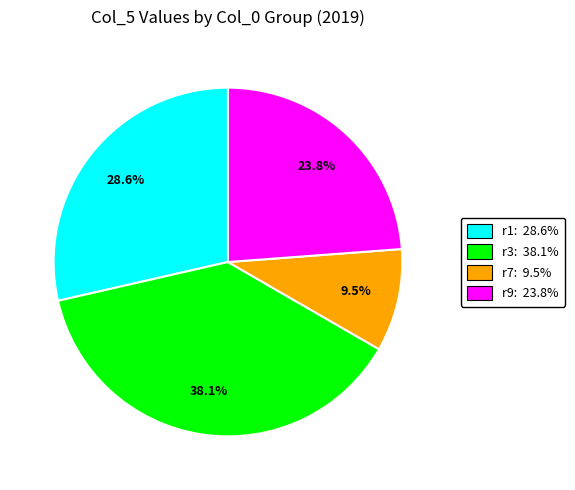

Is there any slice that represents more than half of the pie?

No